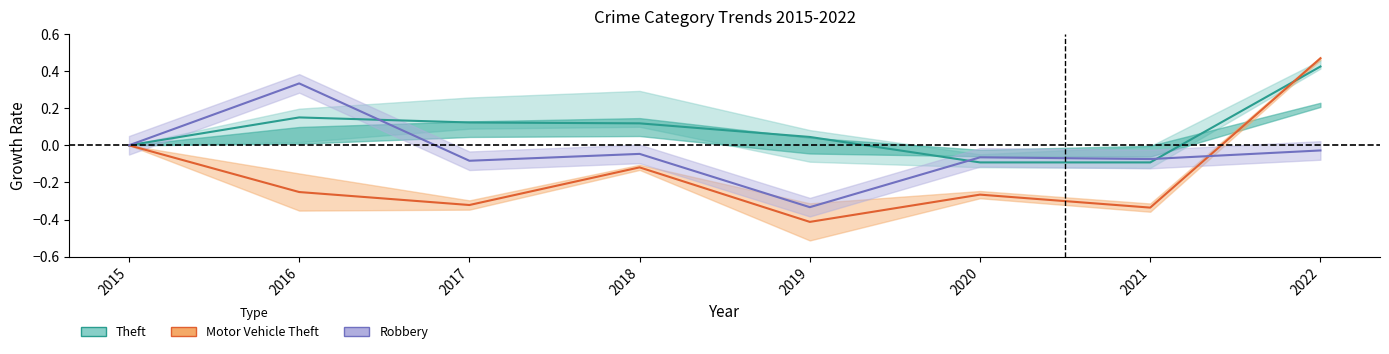

At how many categories does at least one series exceed 0?

5